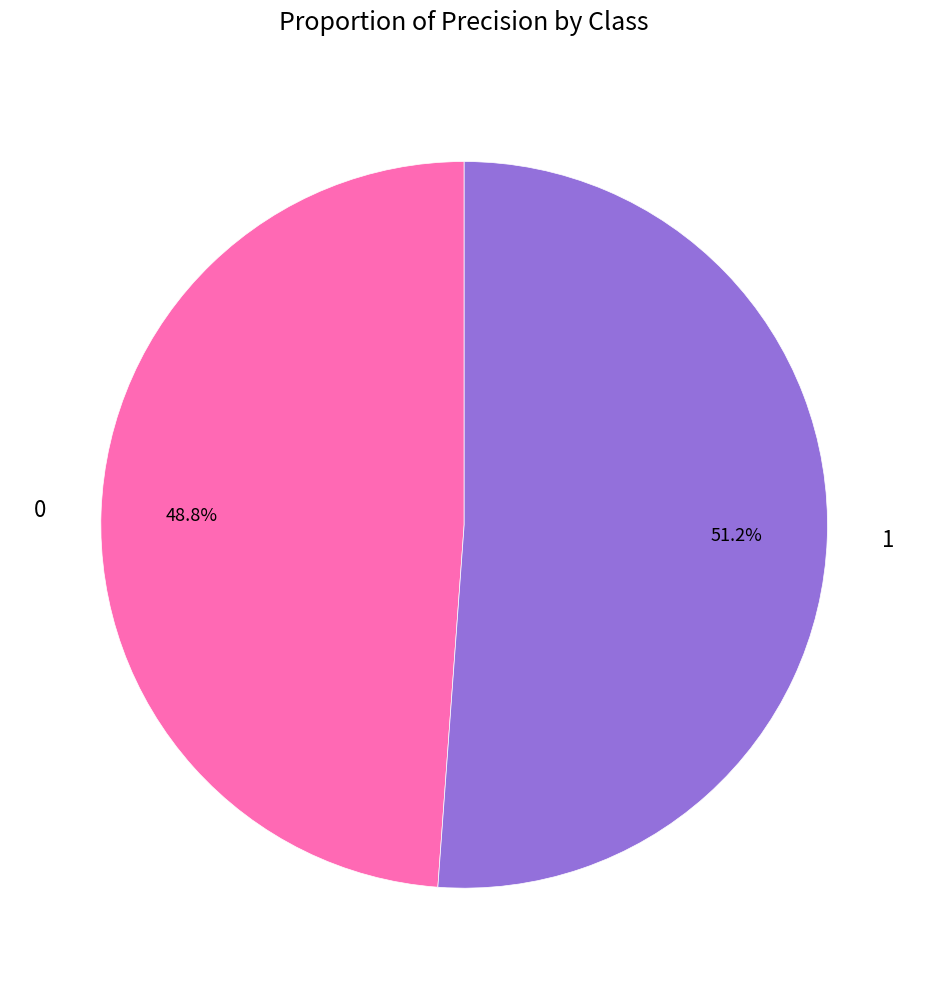

What percentage is the 1 slice, to the nearest percent?

51%